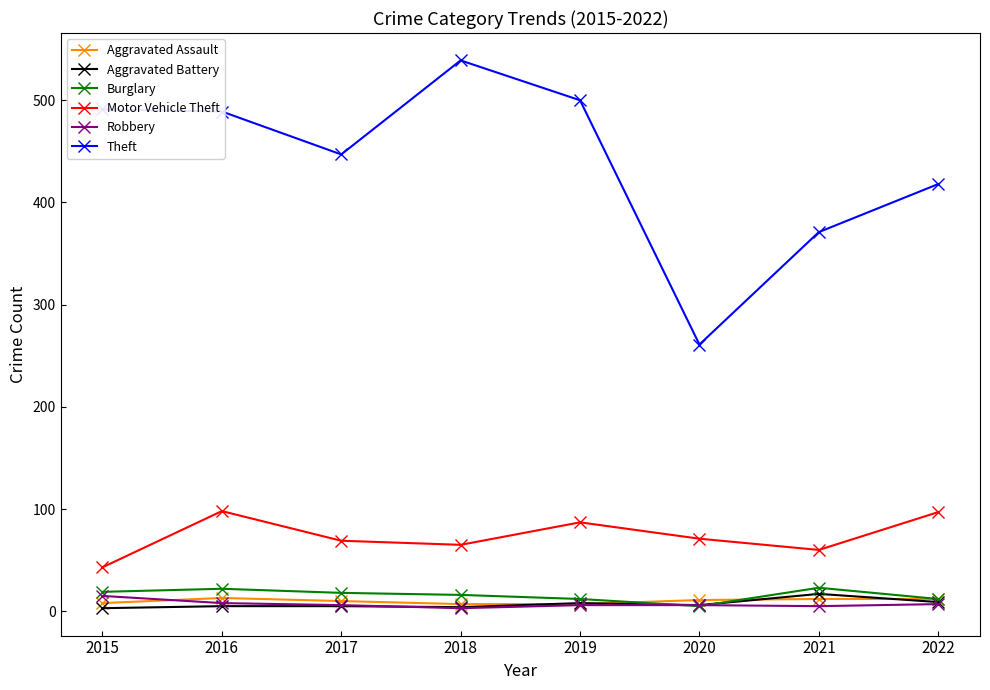

Is it true that Motor Vehicle Theft equals 173 at 2022?

False